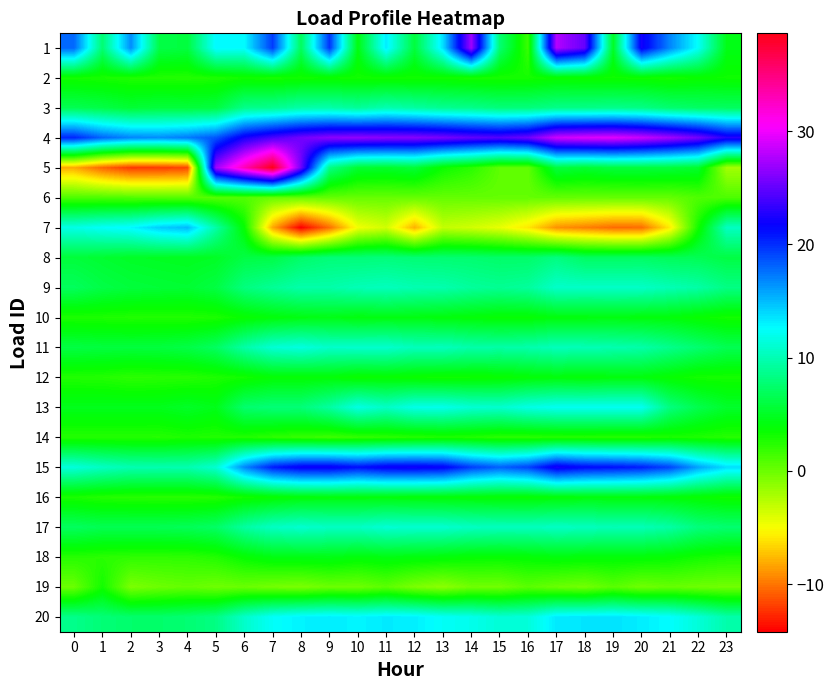

What is the total value across all series at 14?

159.3